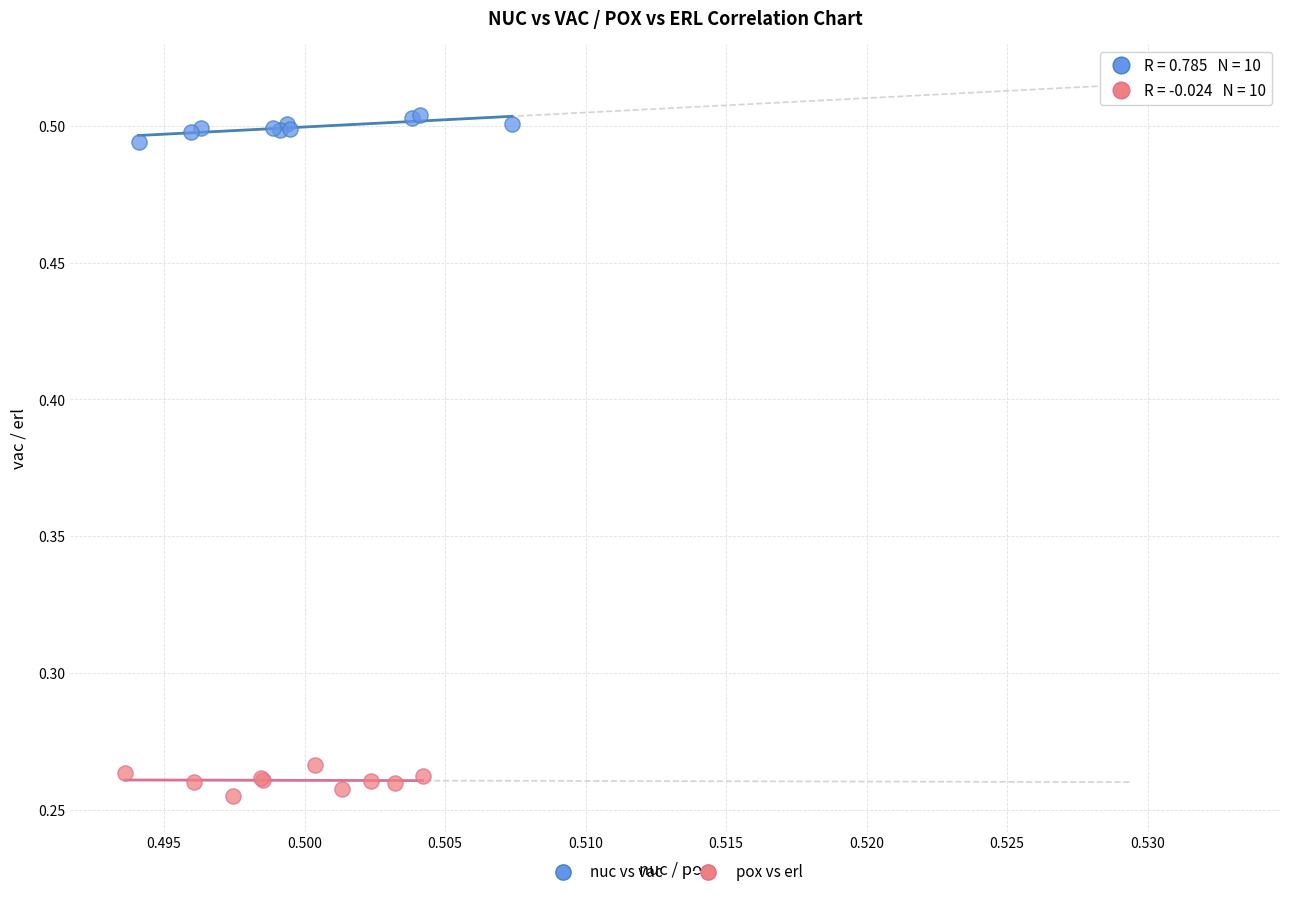

Which series contains the lowest Y value?

pox vs erl